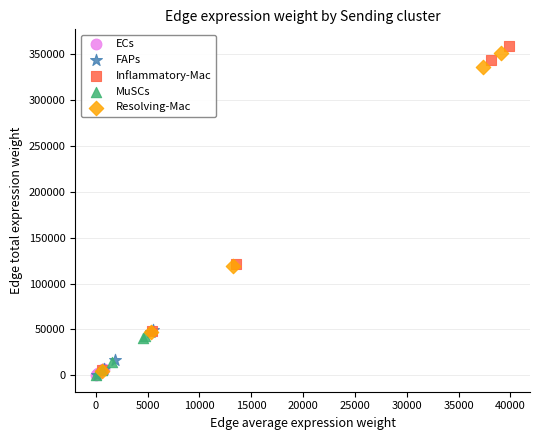

What are all the series names shown in the legend?

ECs, FAPs, Inflammatory-Mac, MuSCs, Resolving-Mac